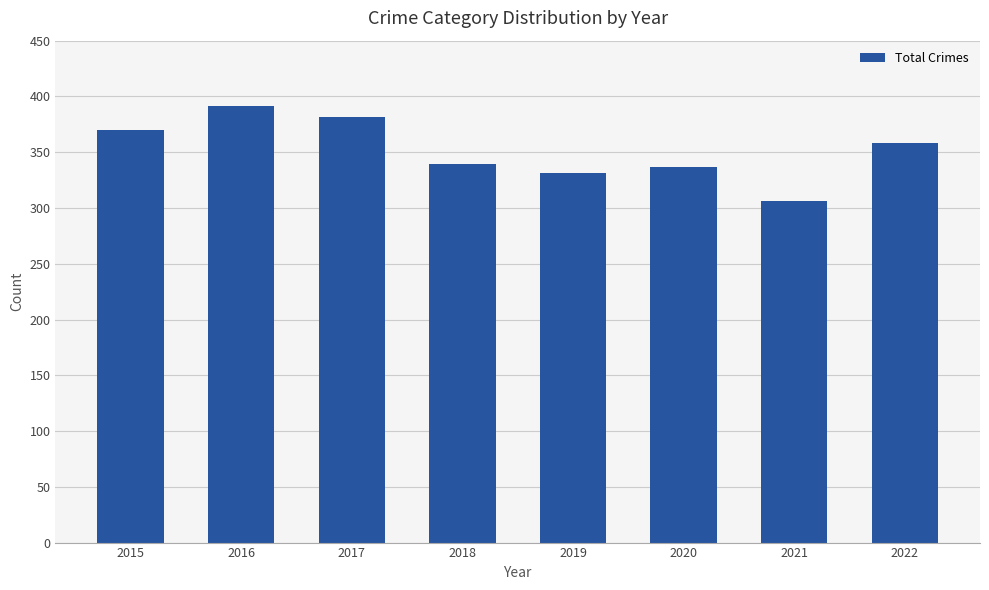

How many data points are less than 358?

4